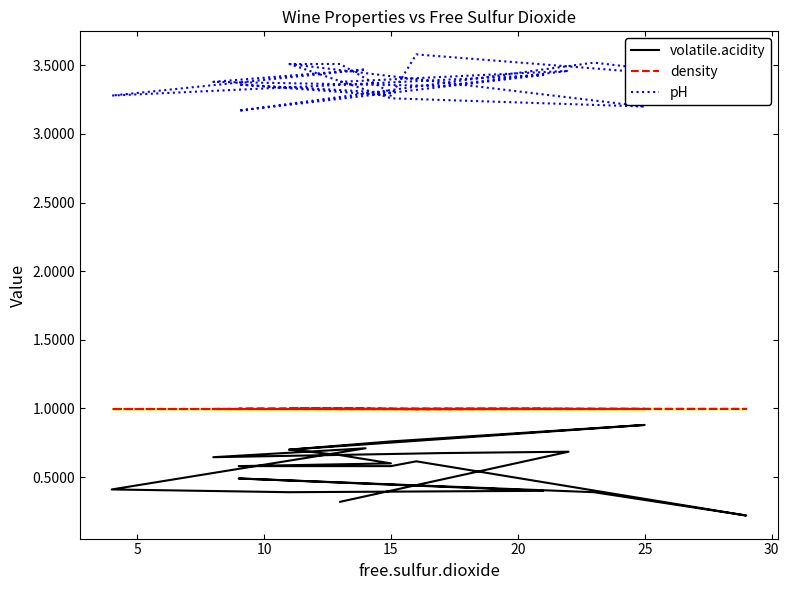

How many pH values are between 3 and 4?

20